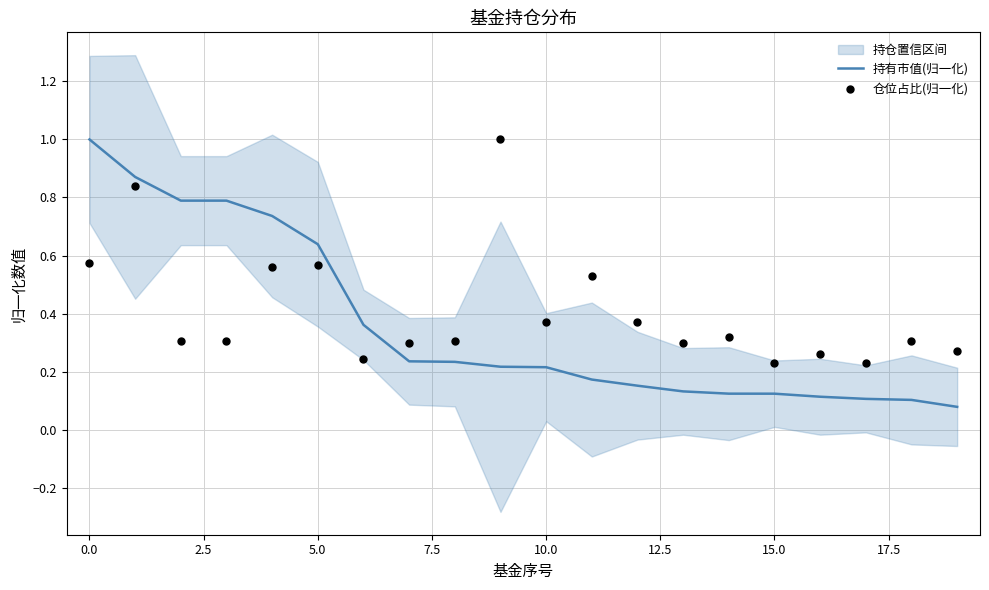

Which series has the largest total across all categories?

仓位占比(归一化)